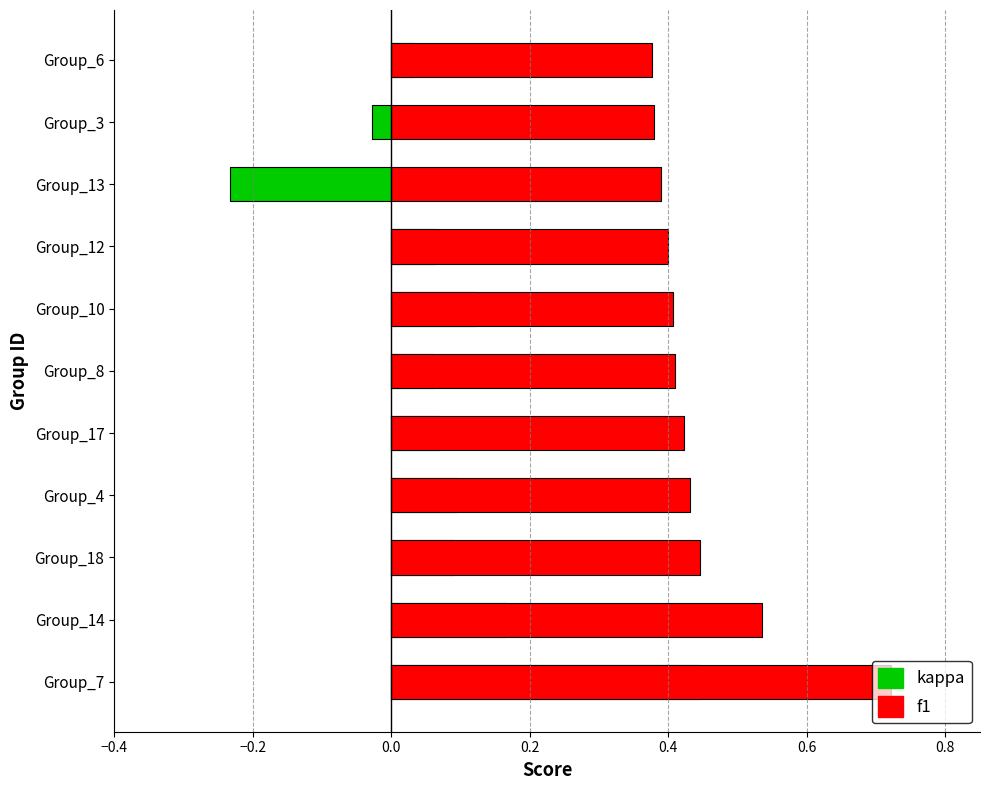

How many values in the kappa series exceed 0?

9